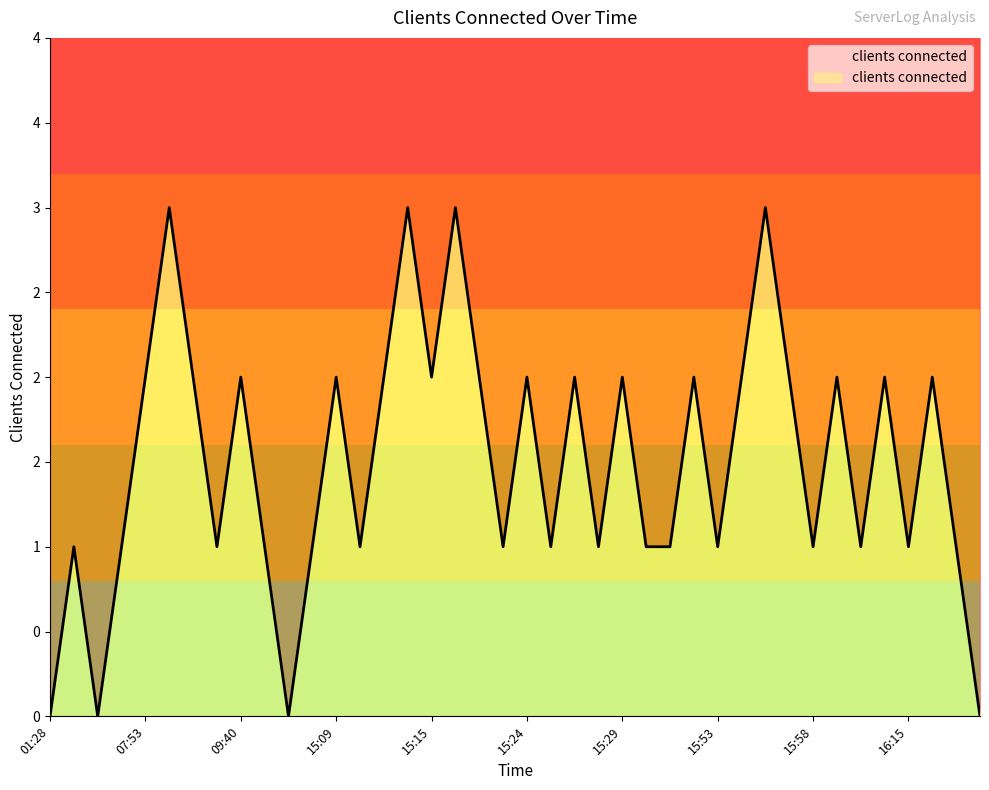

Reading left to right, what are all the values shown in this chart?

0	1	0	1	2	3	2	1	2	1	0	1	2	1	2	3	2	3	2	1	2	1	2	1	2	1	1	2	1	2	3	2	1	2	1	2	1	2	1	0